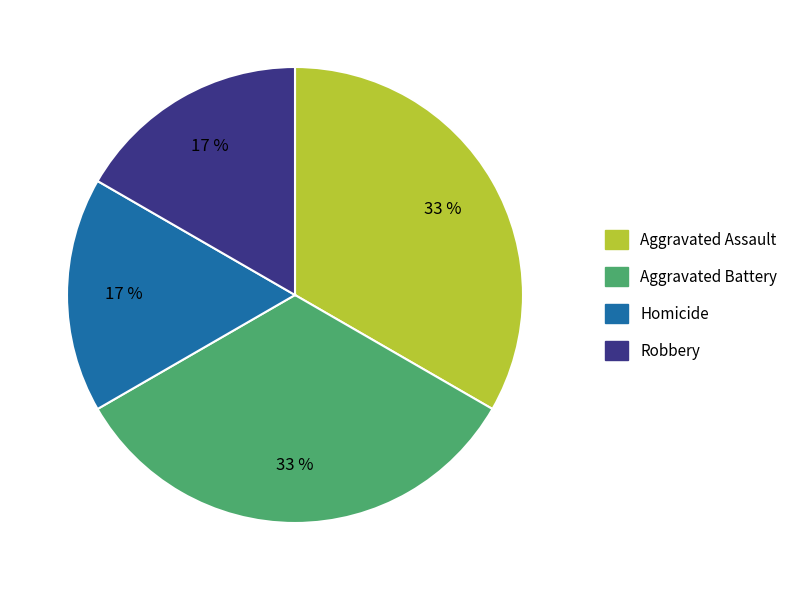

Approximately how many times larger is the value at Robbery compared to Aggravated Assault?

0.5